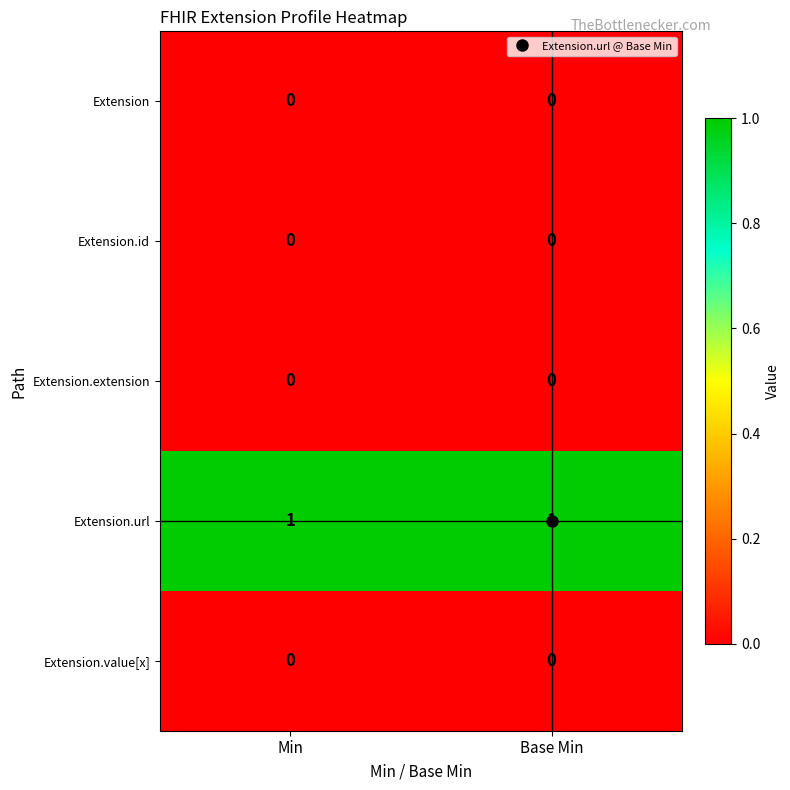

The value of Extension.value[x] at Min is 0. True or false?

True